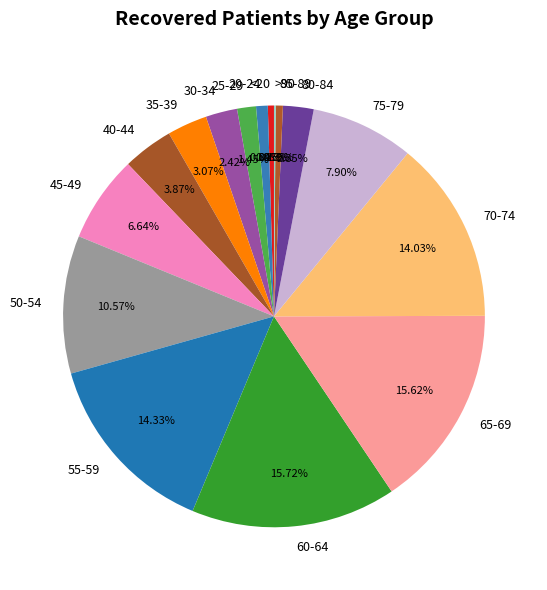

Which has a higher value, 65-69 or 70-74?

65-69